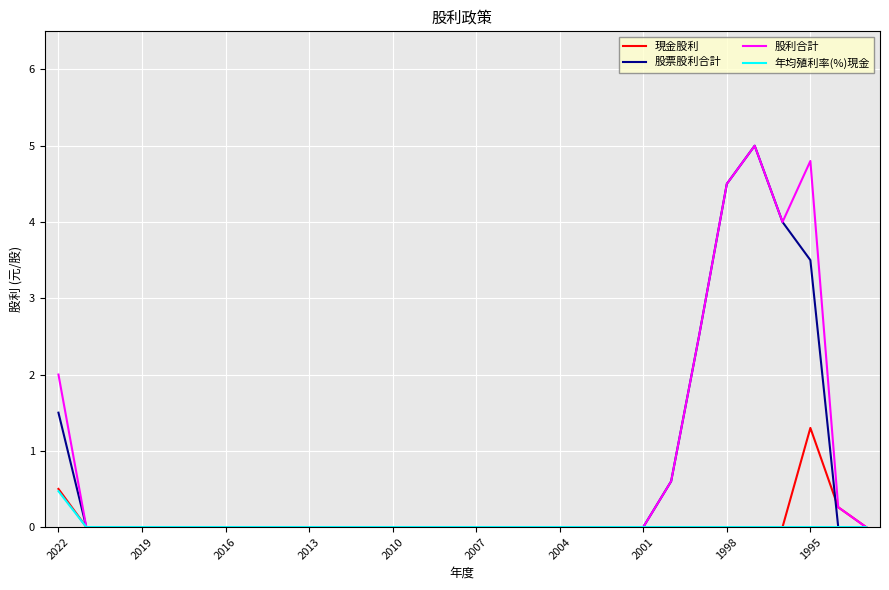

What is the maximum value for 現金股利?

1.3